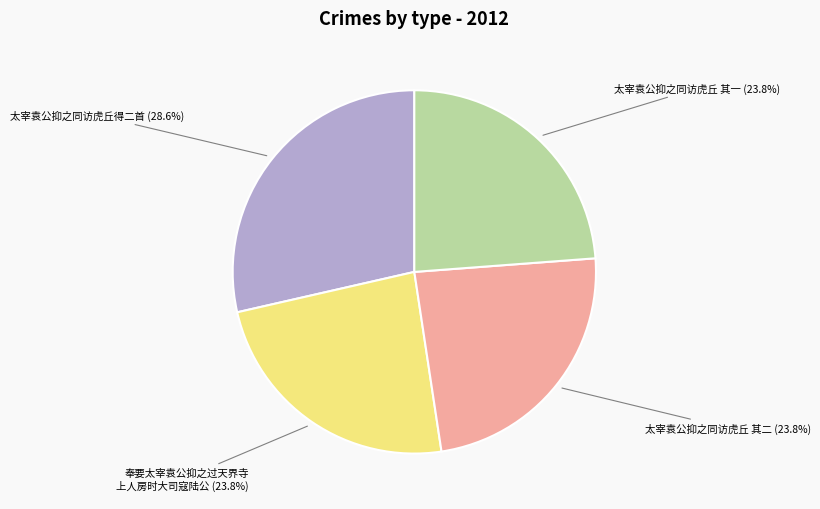

Does any single category account for the majority?

No